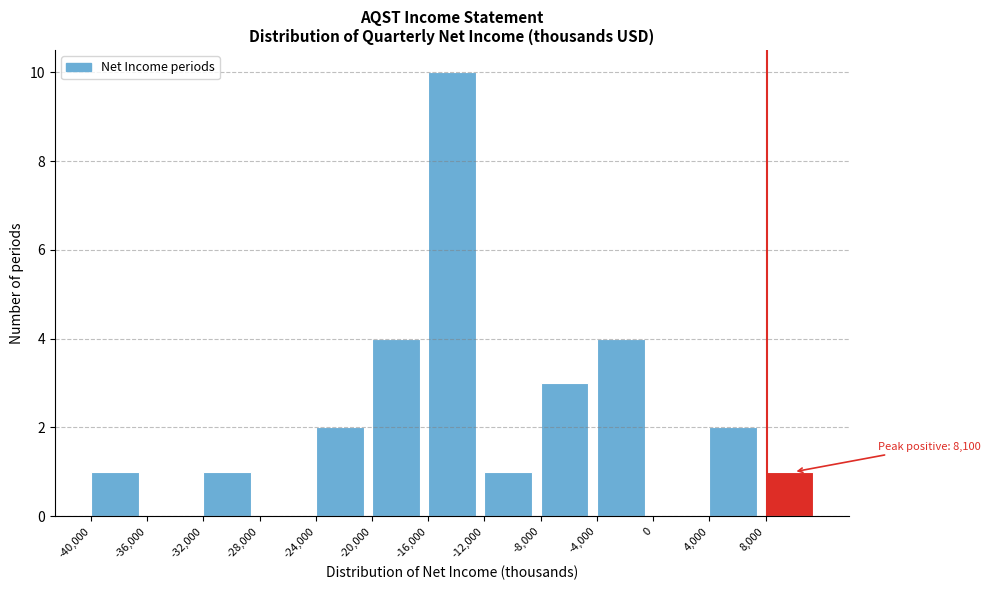

Over which range of the x-axis is the bar tallest?

-16000 to -12000